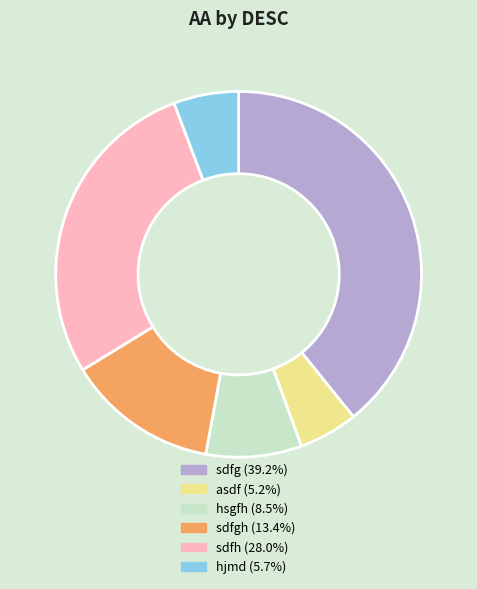

Is there a majority slice in this chart?

No